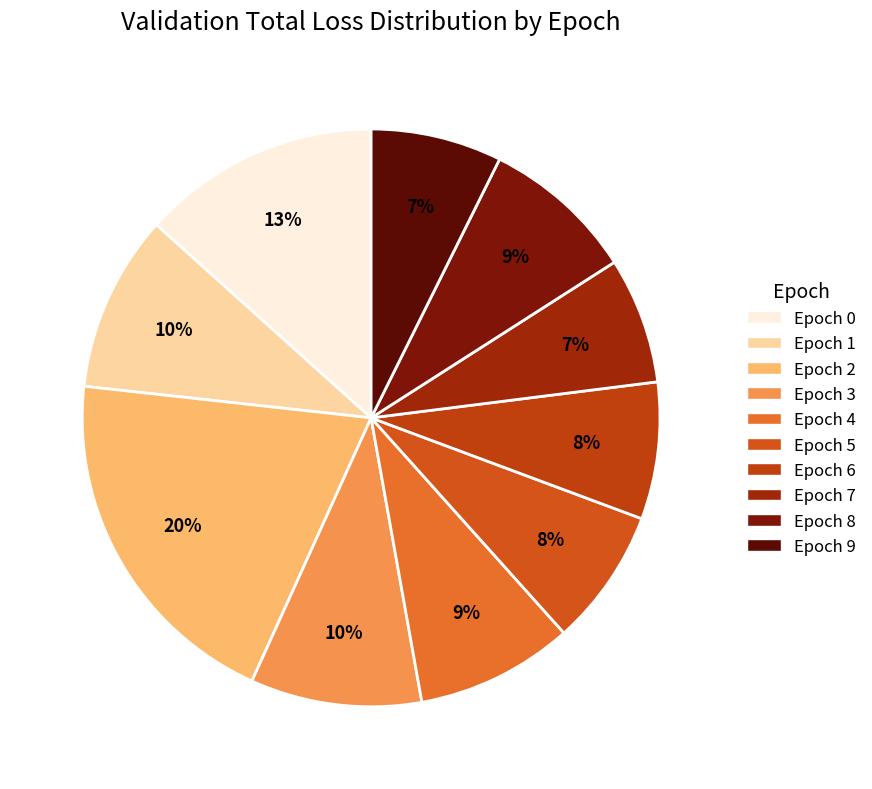

Is there a majority slice in this chart?

No